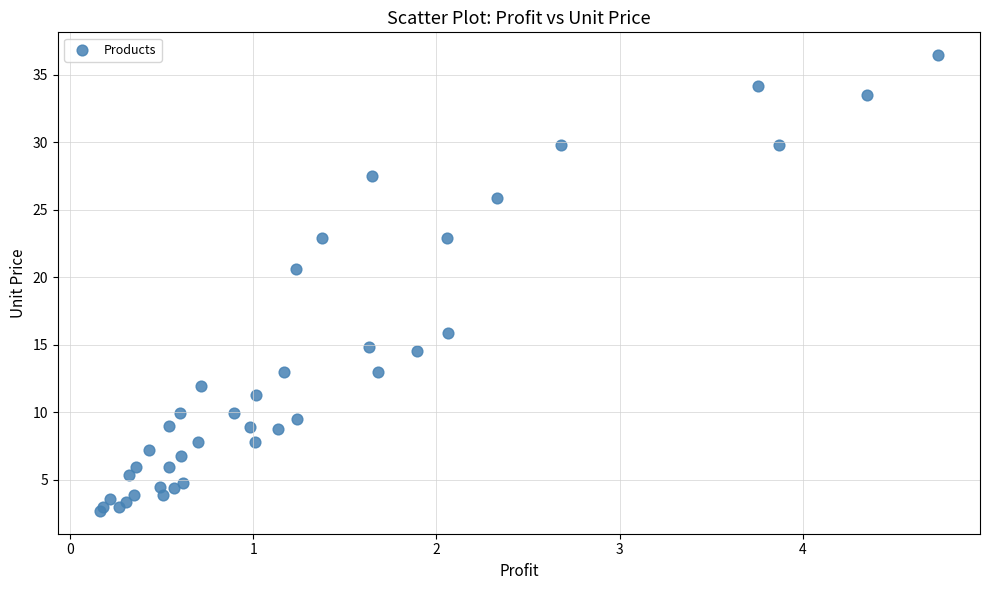

What Y value in the scatter plot is closest to 19?

20.6